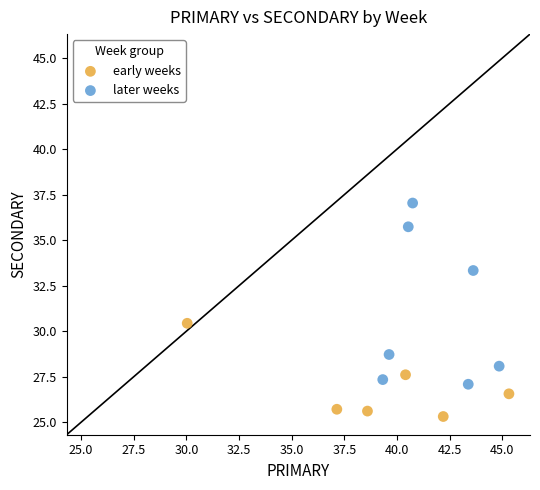

Which series reaches the minimum Y coordinate?

early weeks